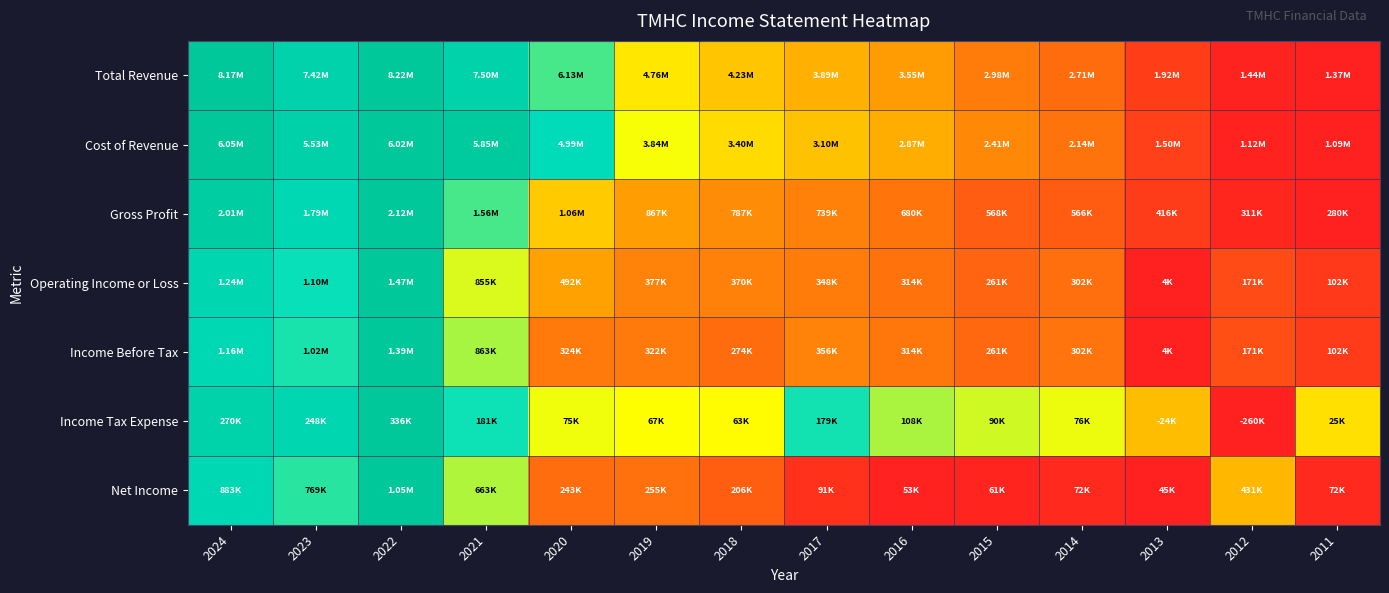

Reading right to left, what are all the values shown in this chart?

Total Revenue: 2011=0.0	2012=0.0	2013=0.1	2014=0.2	2015=0.2	2016=0.3	2017=0.4	2018=0.4	2019=0.5	2020=0.7	2021=0.9	2022=1.0	2023=0.9	2024=1.0
Cost of Revenue: 2011=0.0	2012=0.0	2013=0.1	2014=0.2	2015=0.3	2016=0.4	2017=0.4	2018=0.5	2019=0.6	2020=0.8	2021=1.0	2022=1.0	2023=0.9	2024=1.0
Gross Profit: 2011=0.0	2012=0.0	2013=0.1	2014=0.2	2015=0.2	2016=0.2	2017=0.2	2018=0.3	2019=0.3	2020=0.4	2021=0.7	2022=1.0	2023=0.8	2024=0.9
Operating Income or Loss: 2011=0.1	2012=0.1	2013=0.0	2014=0.2	2015=0.2	2016=0.2	2017=0.2	2018=0.2	2019=0.3	2020=0.3	2021=0.6	2022=1.0	2023=0.7	2024=0.8
Income Before Tax: 2011=0.1	2012=0.1	2013=0.0	2014=0.2	2015=0.2	2016=0.2	2017=0.3	2018=0.2	2019=0.2	2020=0.2	2021=0.6	2022=1.0	2023=0.7	2024=0.8
Income Tax Expense: 2011=0.5	2012=0.0	2013=0.4	2014=0.6	2015=0.6	2016=0.6	2017=0.7	2018=0.5	2019=0.5	2020=0.6	2021=0.7	2022=1.0	2023=0.9	2024=0.9
Net Income: 2011=0.0	2012=0.4	2013=0.0	2014=0.0	2015=0.0	2016=0.0	2017=0.0	2018=0.2	2019=0.2	2020=0.2	2021=0.6	2022=1.0	2023=0.7	2024=0.8